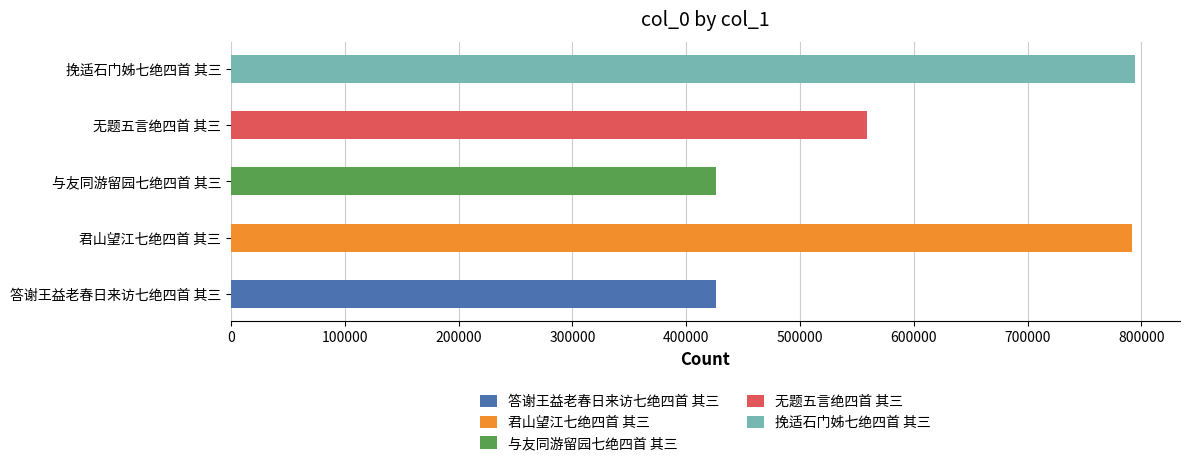

What is the smallest value displayed?

425932